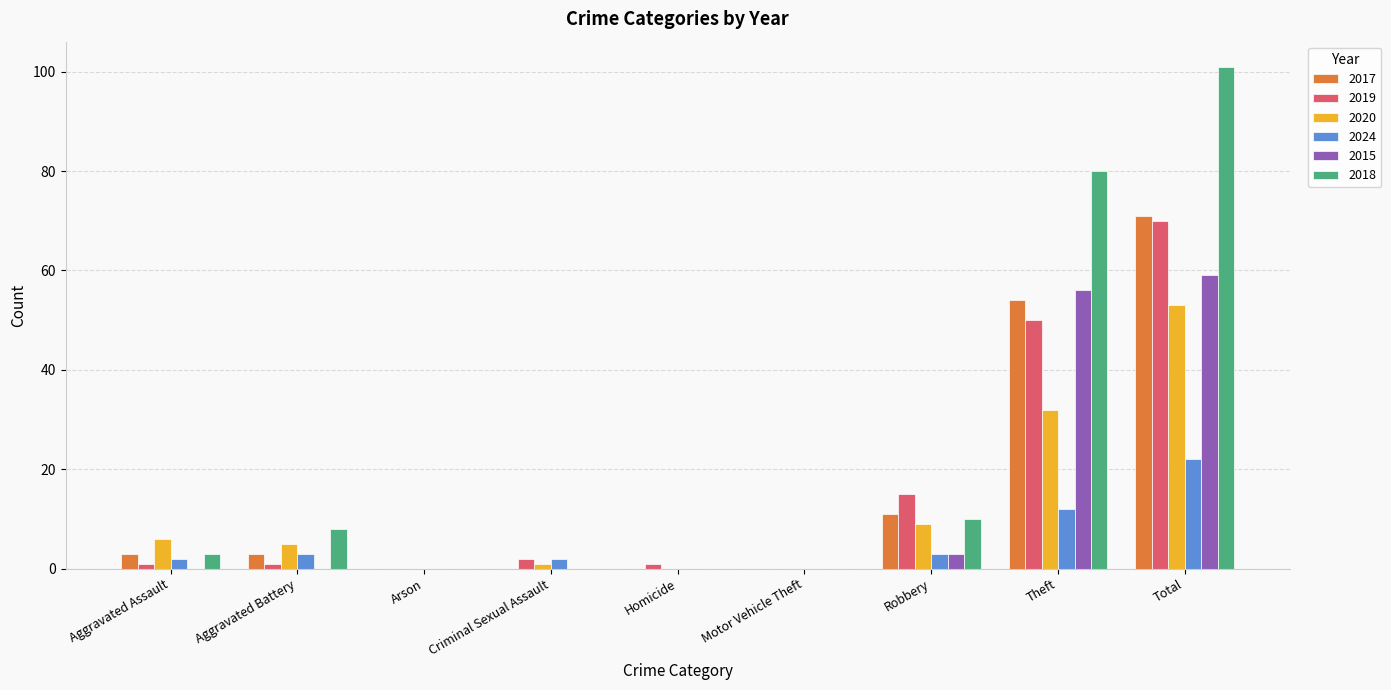

Is it true that 2017 equals 124 at Total?

False